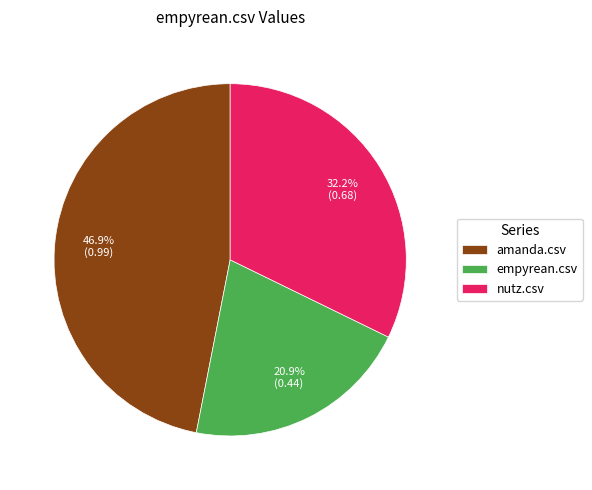

Which category has the smallest portion of the pie?

empyrean.csv